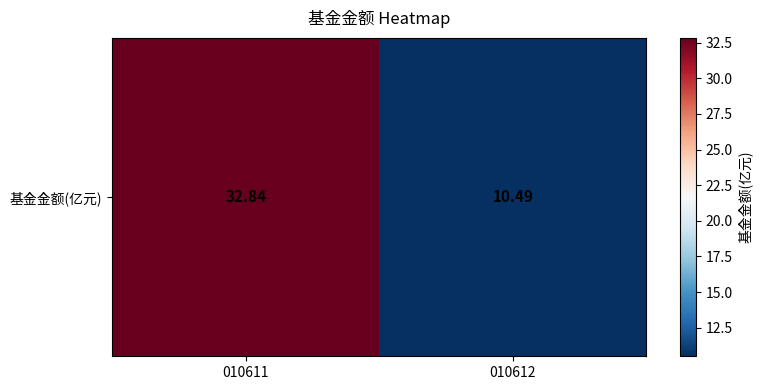

How many values are below 32?

1